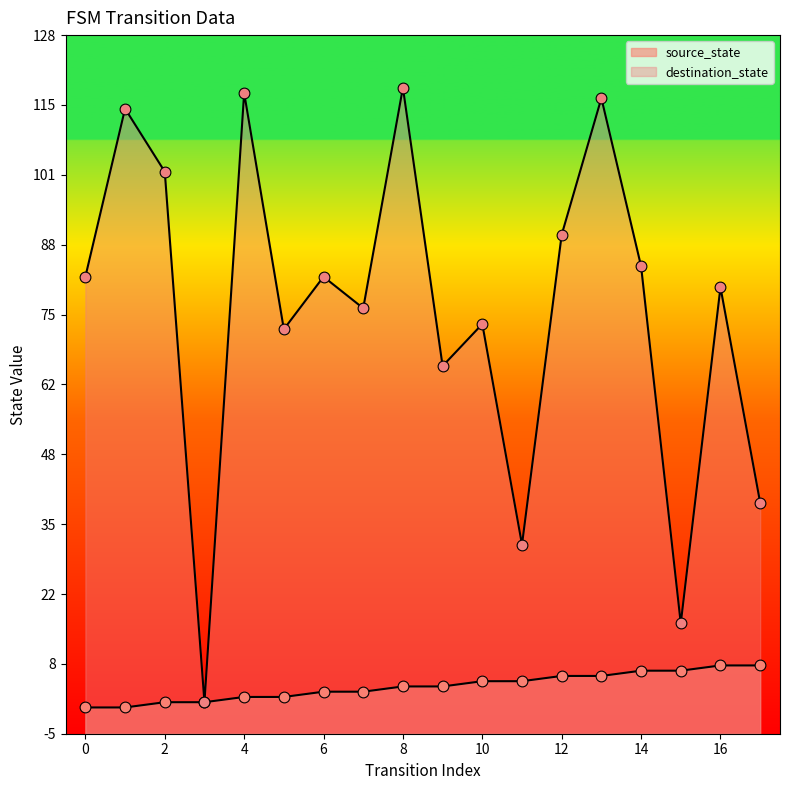

Which series has the widest spread of Y values?

destination_state